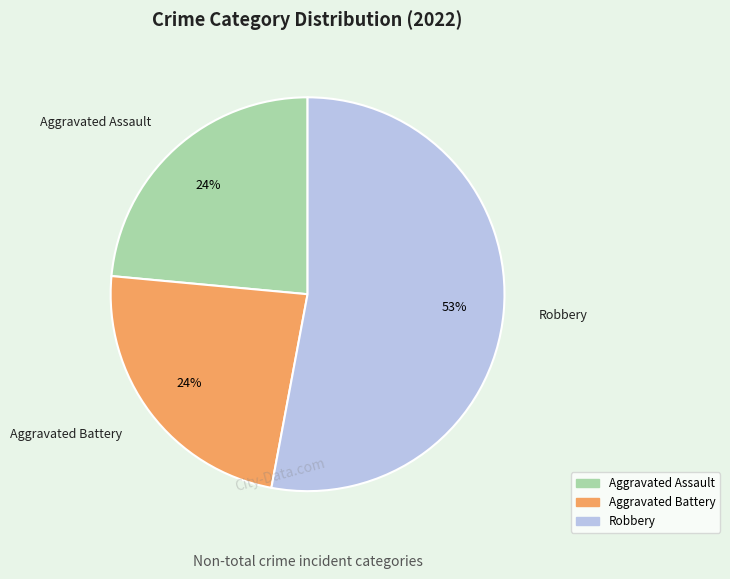

Is there any slice that represents more than half of the pie?

Yes